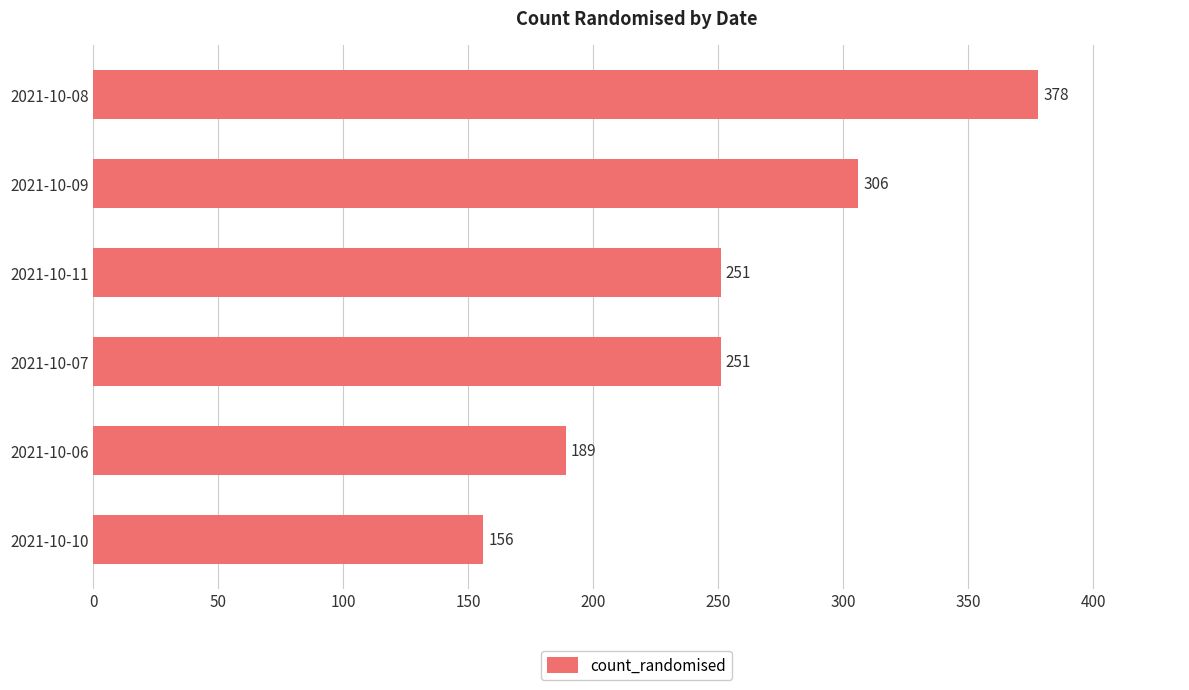

Does the chart contain stacked bars?

No